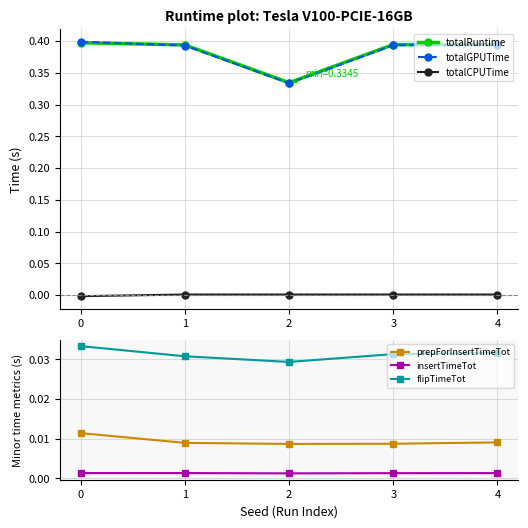

At 1, list the series in order from largest to smallest.

totalRuntime, totalGPUTime, flipTimeTot, prepForInsertTimeTot, insertTimeTot, totalCPUTime